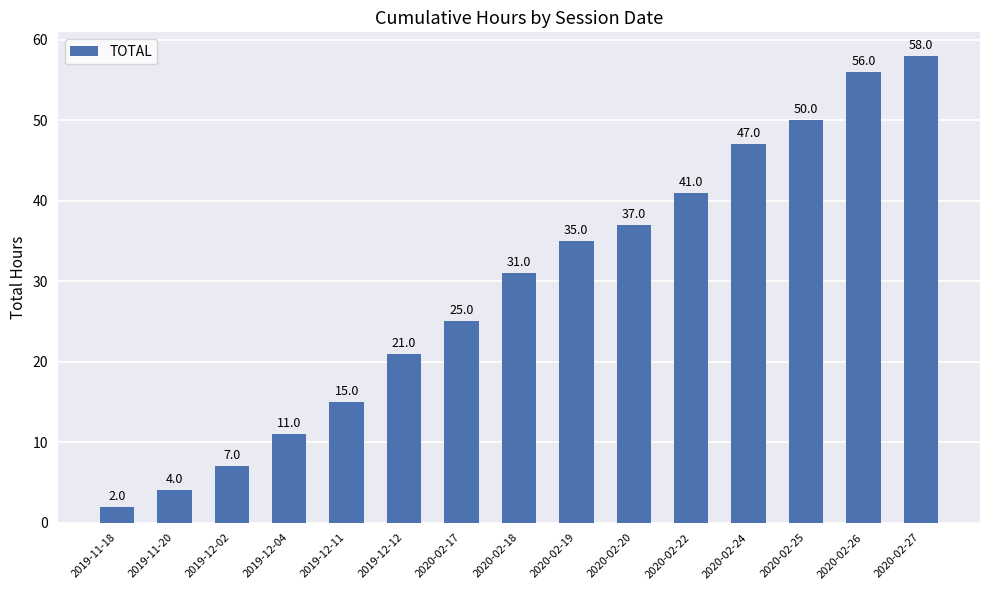

What is the sum of all values?

440